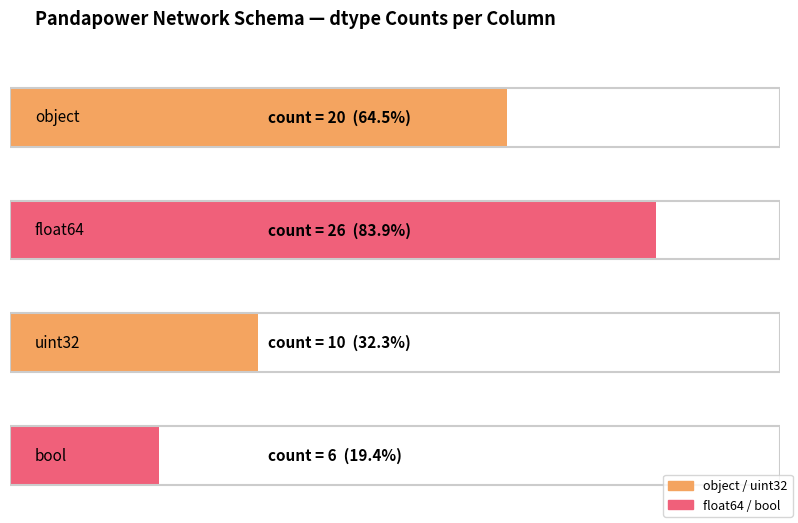

Where is the data nearest to the value 16?

object